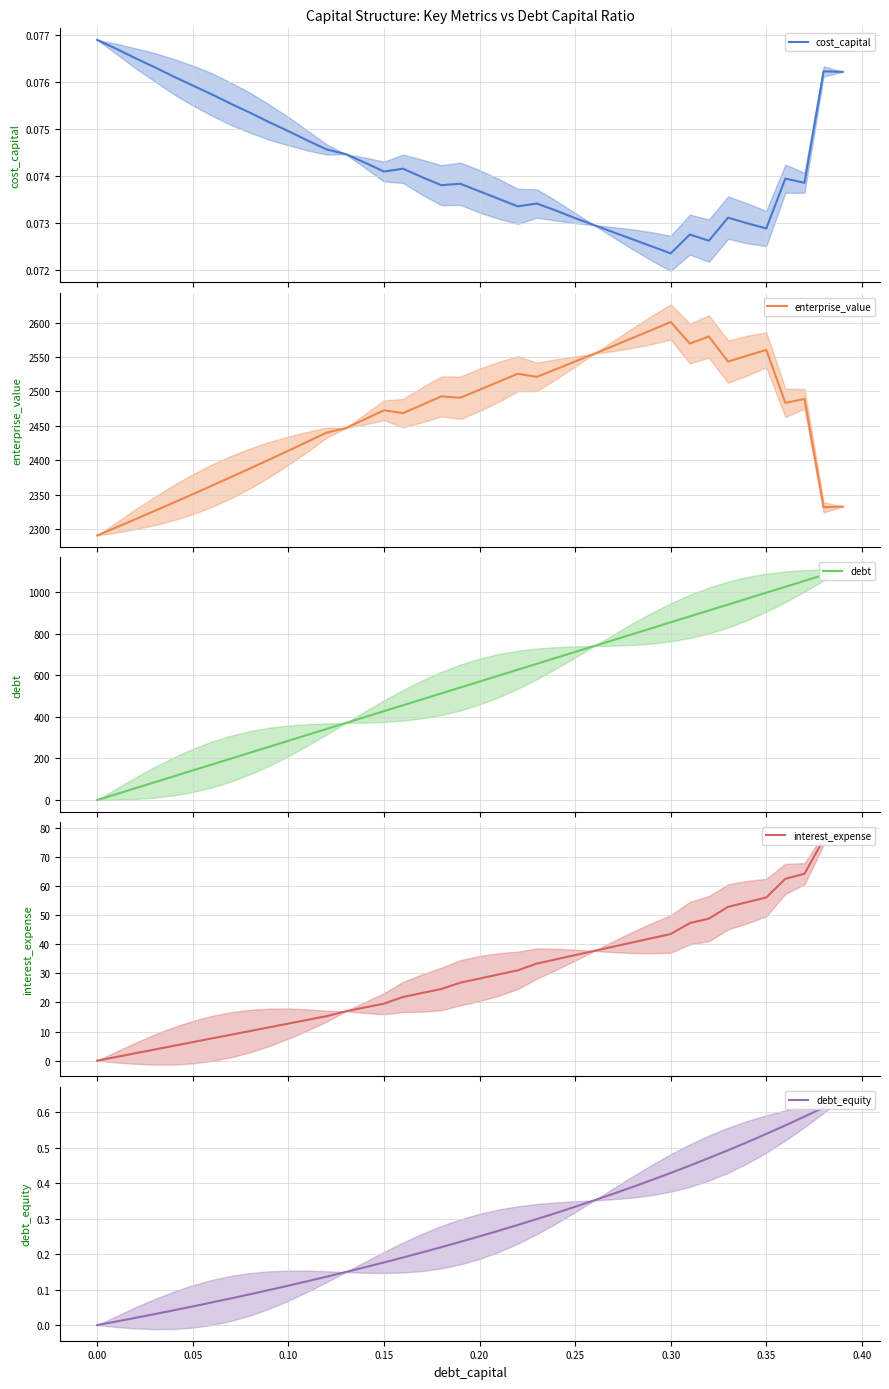

At how many categories does at least one series exceed 1711?

40